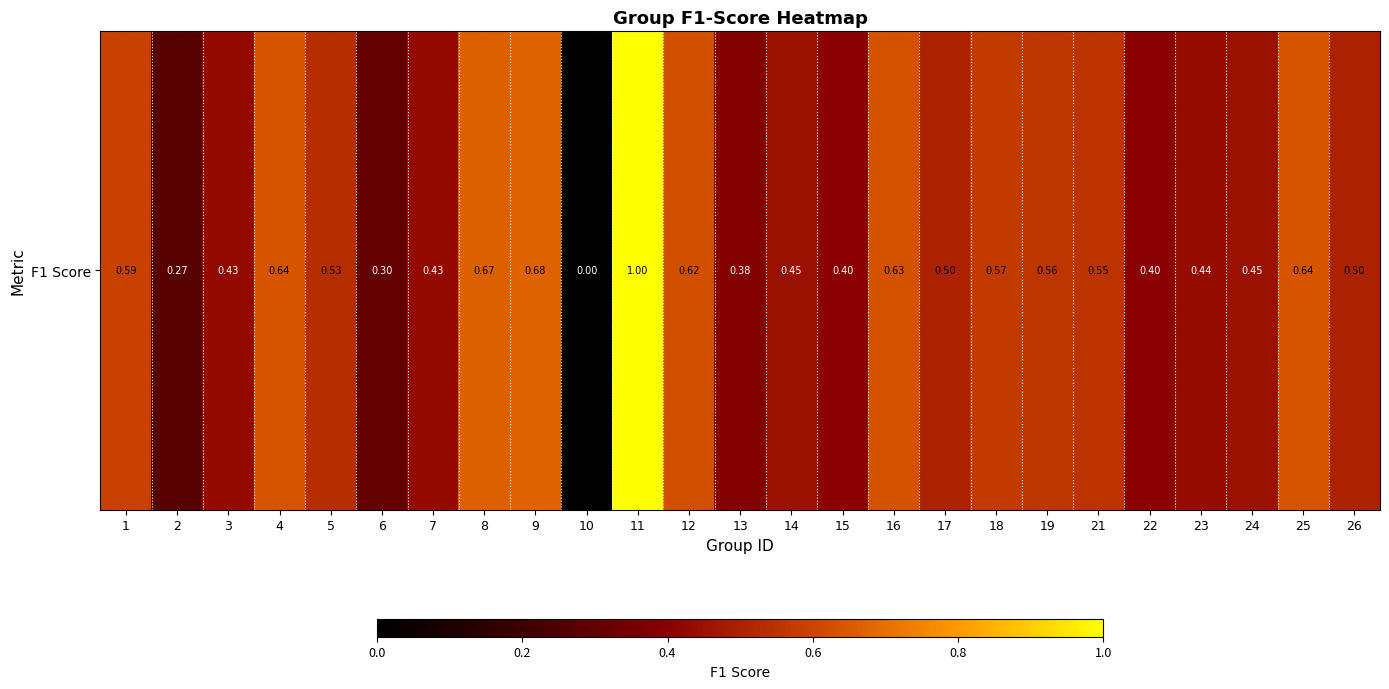

Read the value at 12.

0.6